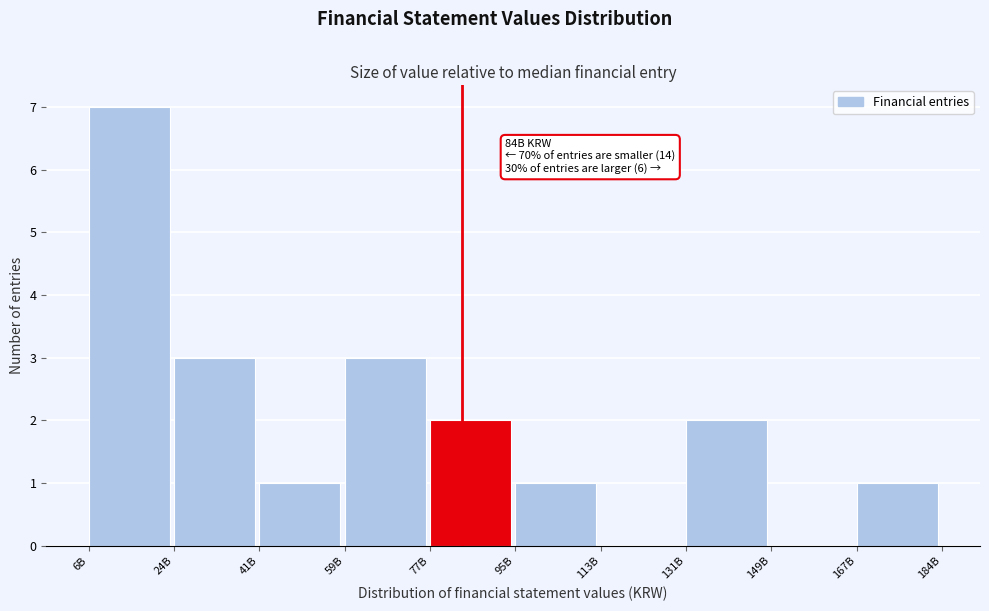

Reading left to right, transcribe all the data shown in this chart.

6B=7	24B=3	41B=1	59B=3	77B=2	95B=1	113B=0	131B=2	149B=0	167B=1